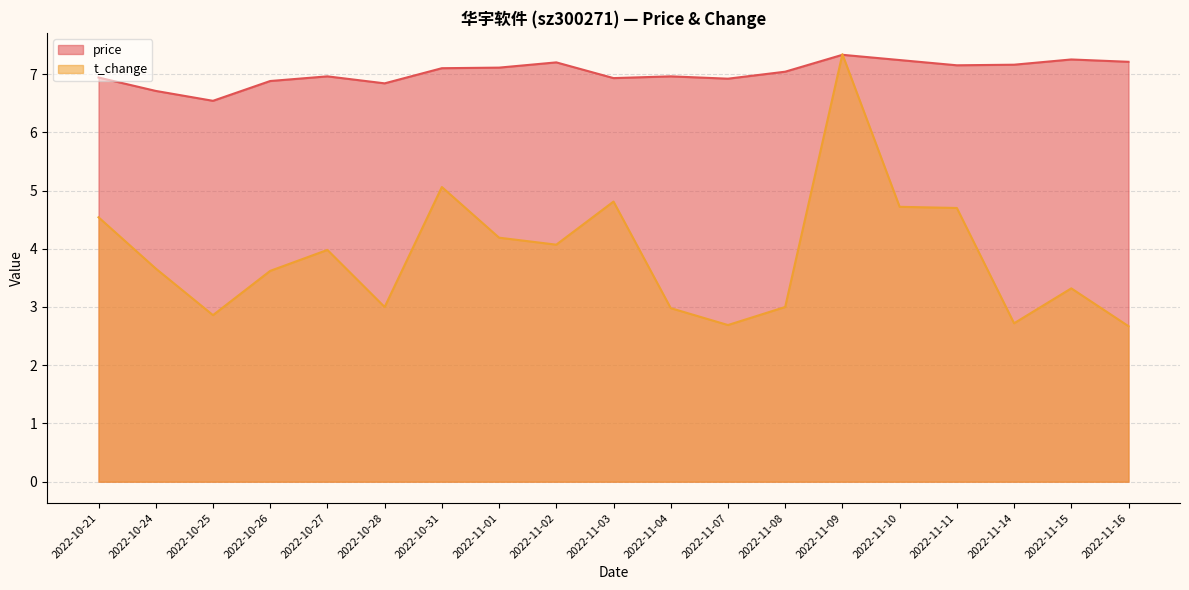

Is the value of t_change at 2022-11-10 greater than the value of price at 2022-11-01?

No